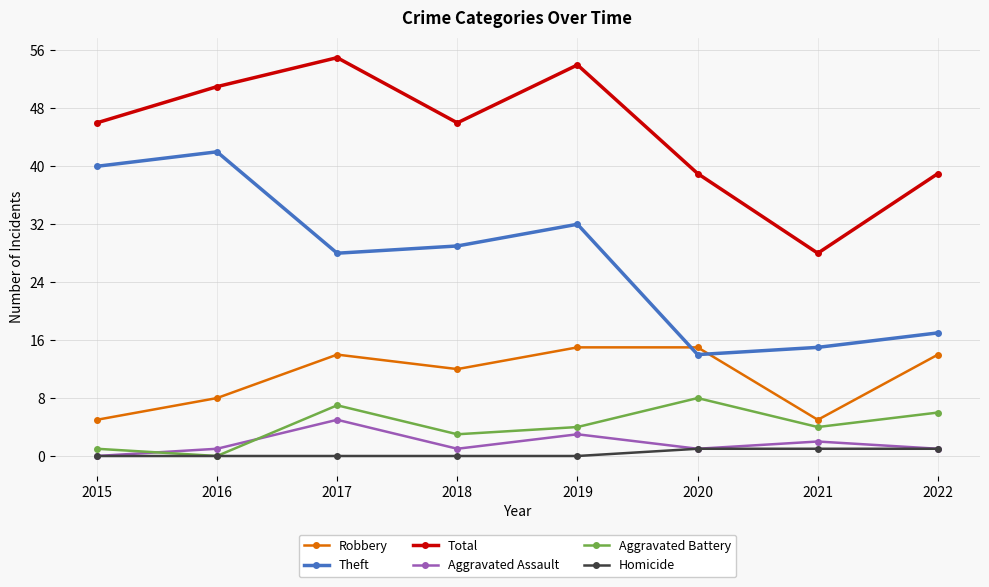

What is the total value across all series at 2021?

55